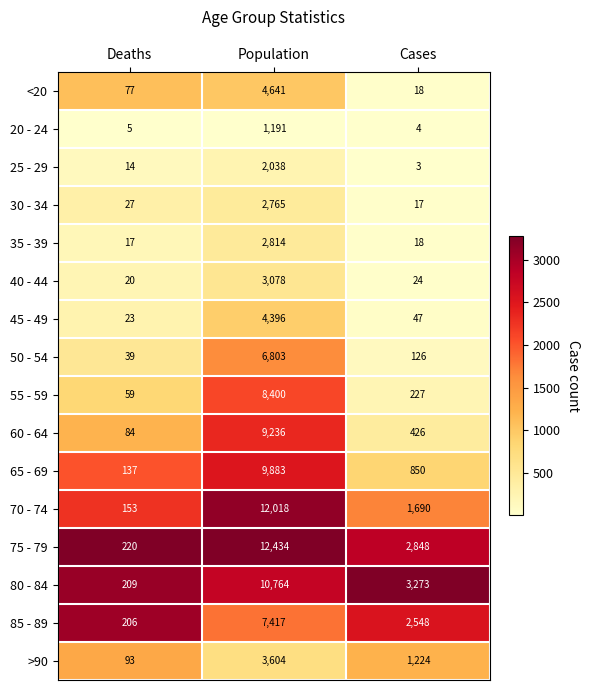

Rank the series by their maximum value, from highest to lowest.

75 - 79, 70 - 74, 80 - 84, 65 - 69, 60 - 64, 55 - 59, 85 - 89, 50 - 54, <20, 45 - 49, >90, 40 - 44, 35 - 39, 30 - 34, 25 - 29, 20 - 24